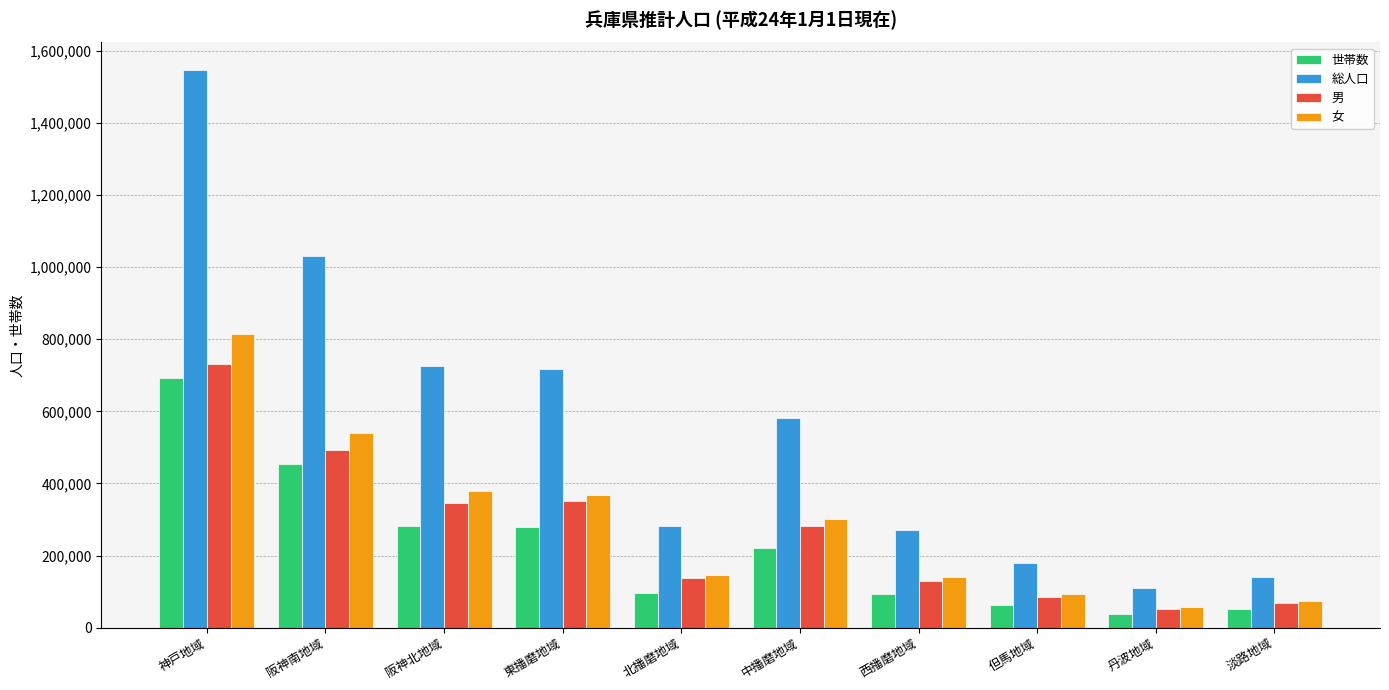

Count the number of data series in this chart.

4